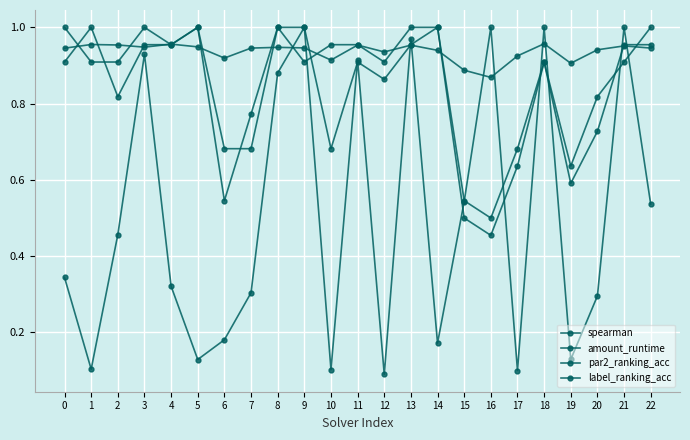

List the labels in order of label_ranking_acc value, smallest first.

16, 15, 19, 6, 7, 17, 20, 1, 2, 9, 12, 18, 21, 4, 10, 11, 0, 3, 5, 8, 13, 14, 22